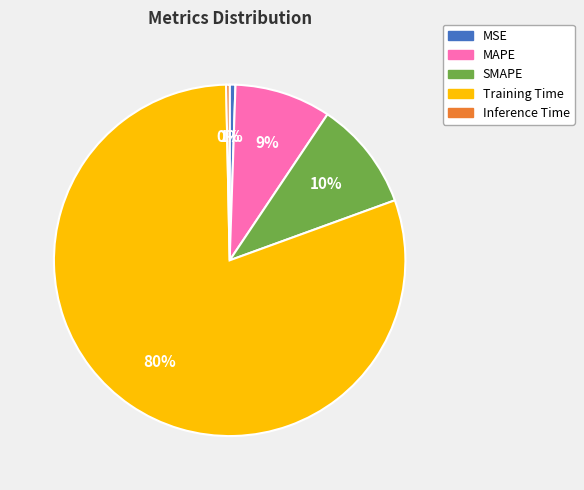

What percentage is the MAPE slice, to the nearest percent?

9%